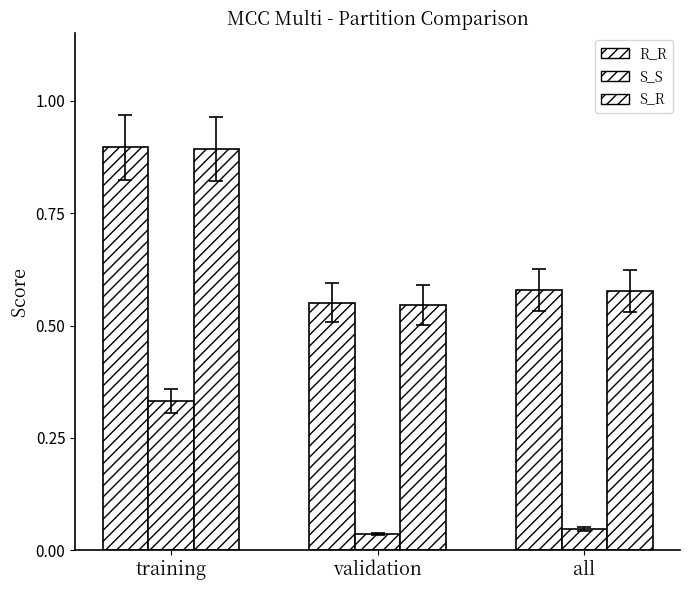

Between training and validation, which series saw the biggest shift?

S_R